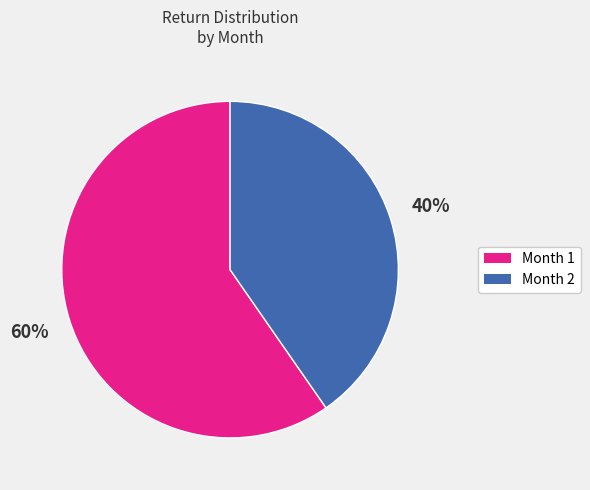

Rank the categories by value from lowest to highest.

Month 2, Month 1